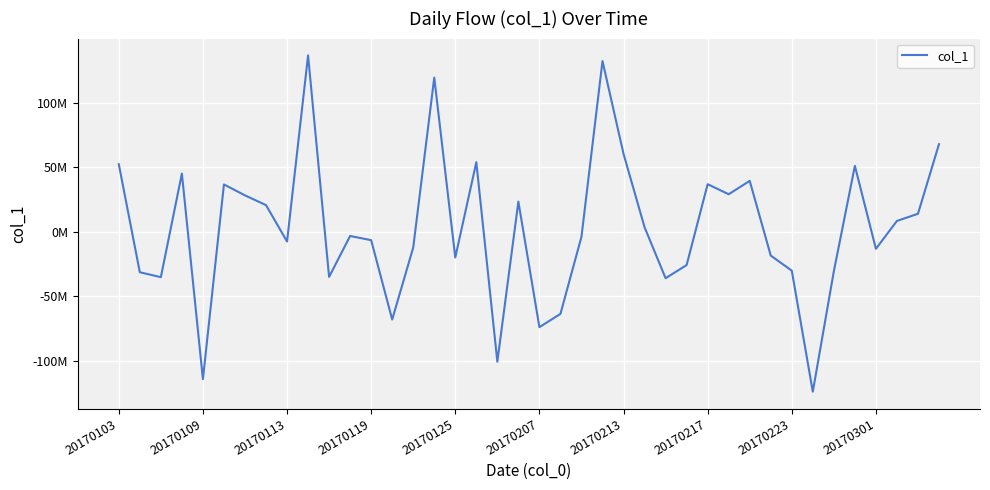

What is the average value?

2642877.7